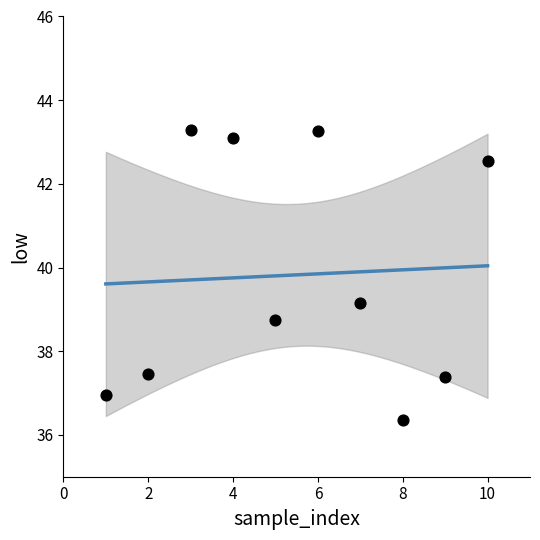

What is the range of Y values (max minus min)?

6.9